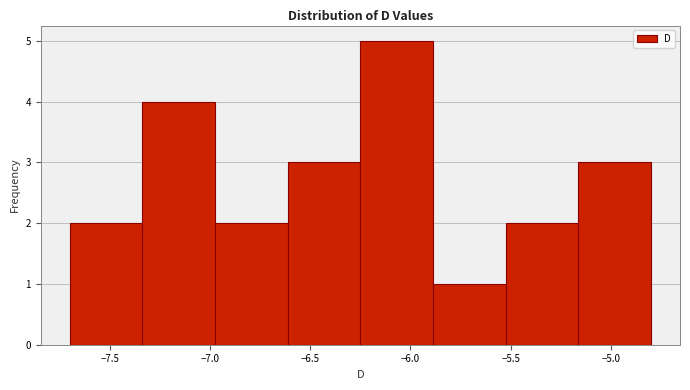

Reading left to right, list every bar in this chart as the range it spans on the x-axis followed by its height. Neither the bar edges nor the heights are printed on the chart, so give them approximately, as read against the axes.

-7.70 to -7.35: 2
-7.35 to -6.95: 4
-6.95 to -6.60: 2
-6.60 to -6.25: 3
-6.25 to -5.90: 5
-5.90 to -5.50: 1
-5.50 to -5.15: 2
-5.15 to -4.80: 3